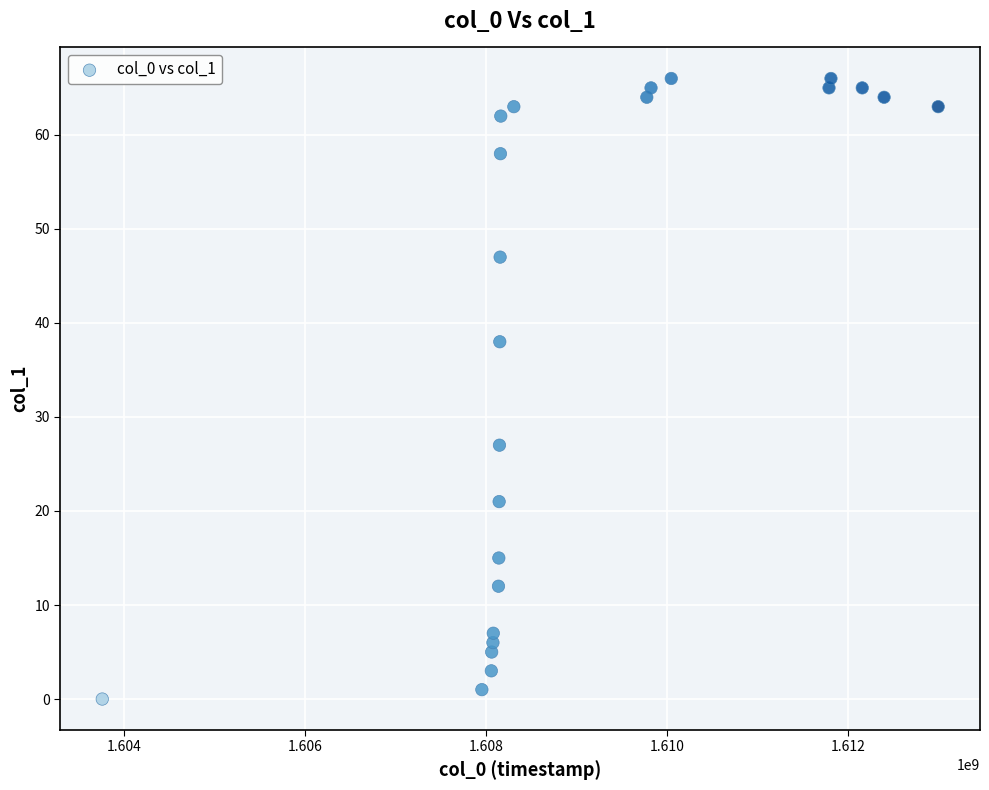

What is the range of Y values (max minus min)?

66